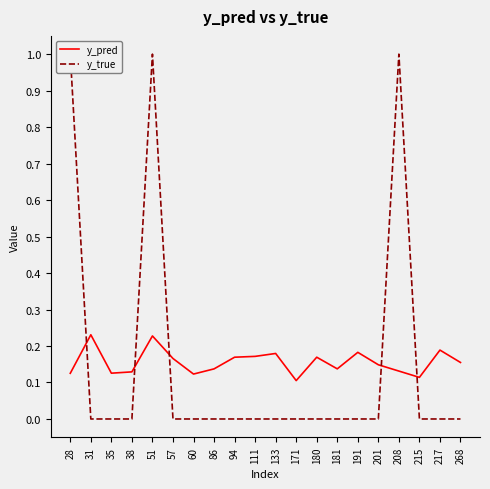

Between 28 and 201, which series saw the biggest shift?

y_true